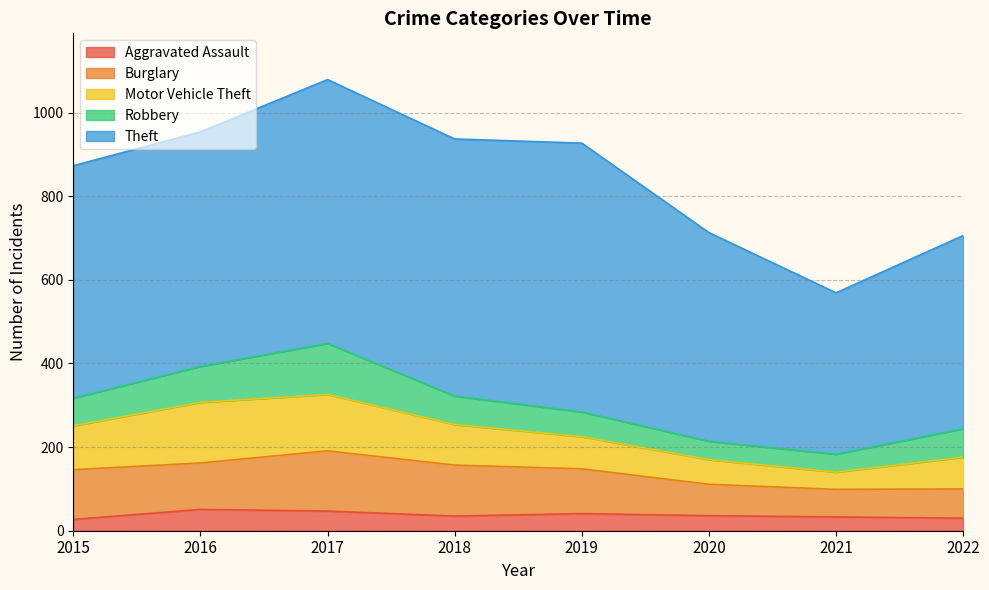

What is the difference between the highest and lowest values at 2021?

353